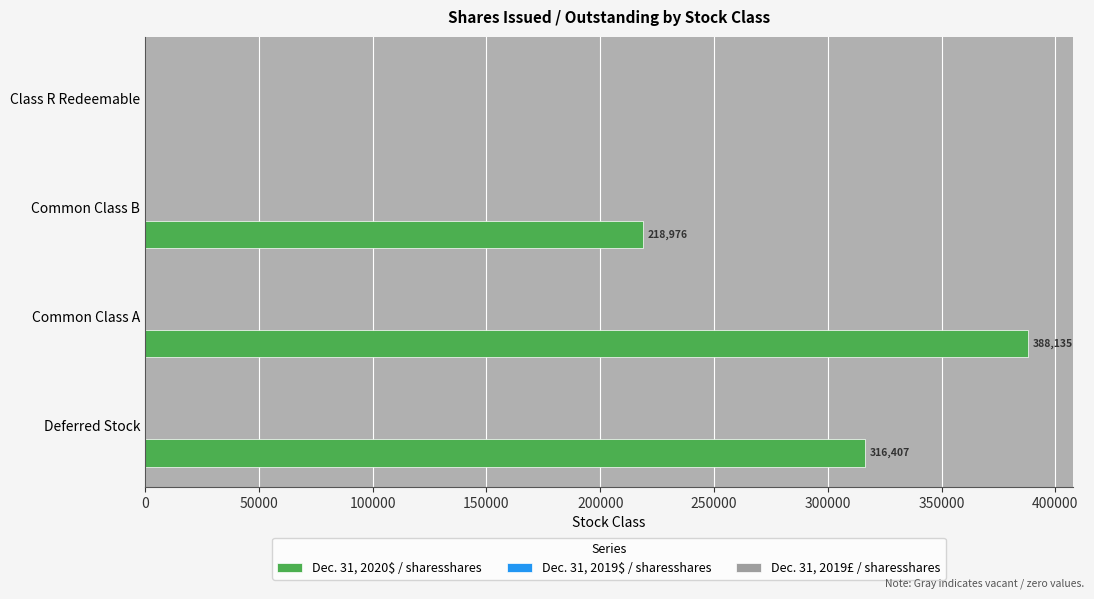

What is the approximate value at Common Class A, to the nearest 50?

388150